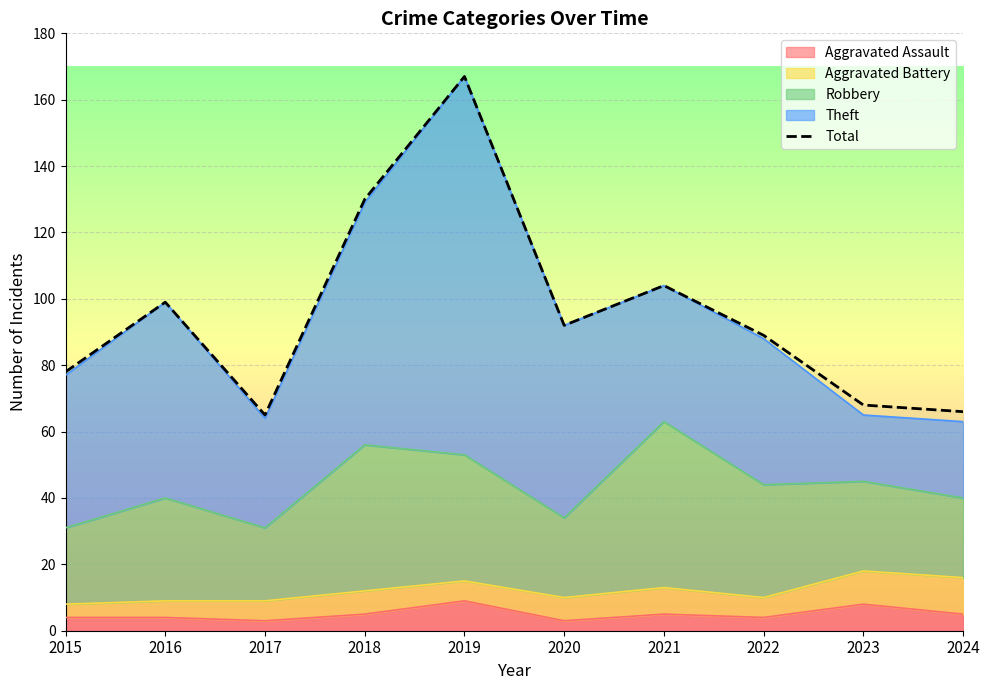

What is the difference between the second highest and second lowest values?

64